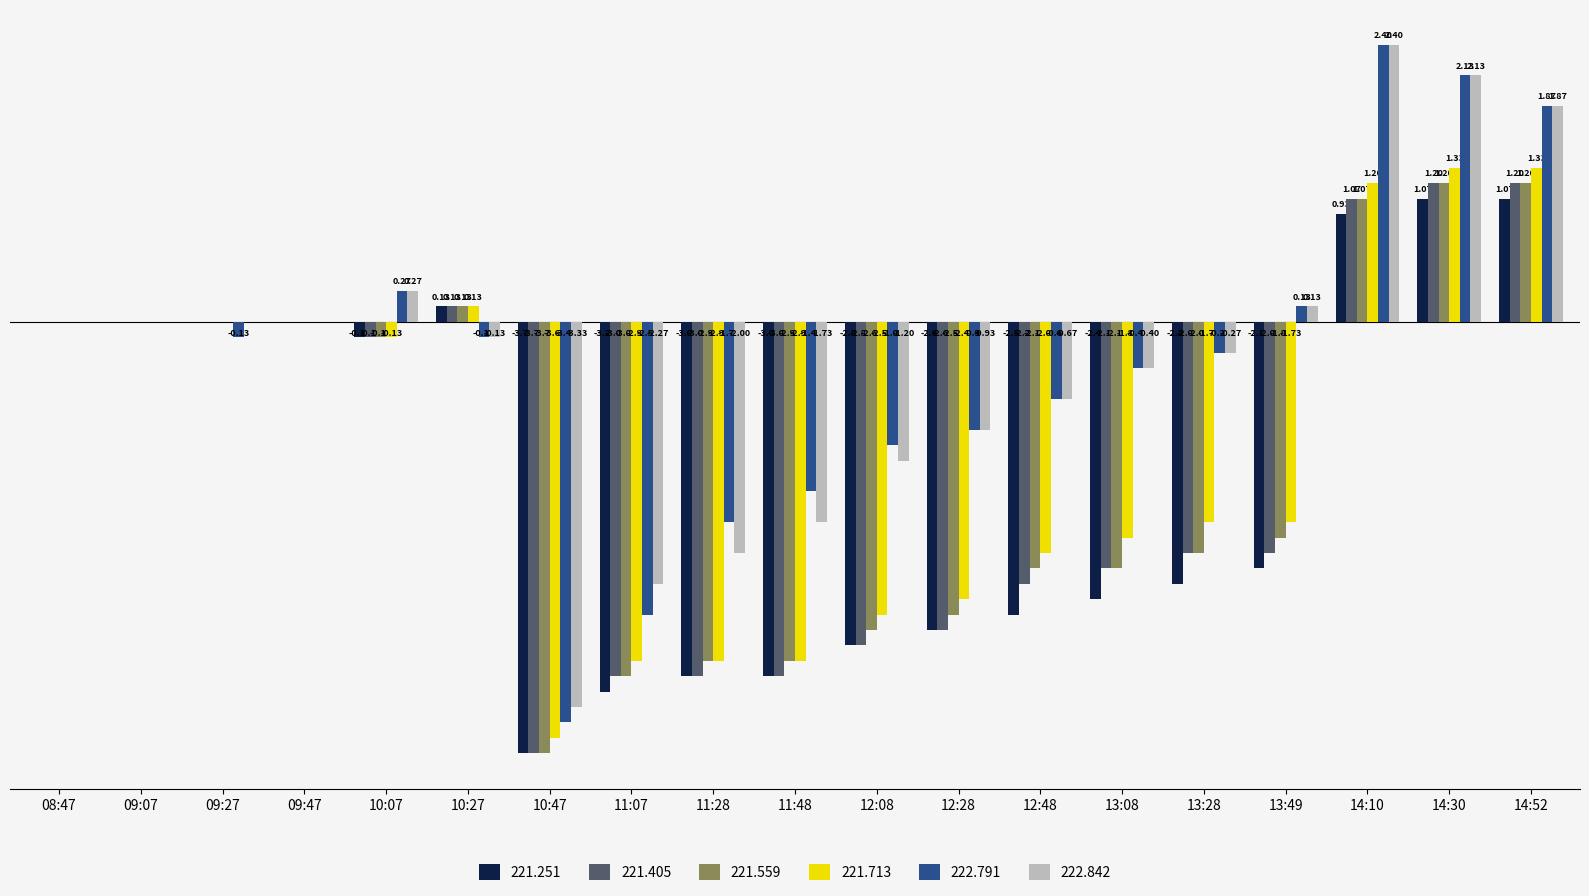

Is the value of 222.842 at 14:10 greater than the value of 221.559 at 09:27?

Yes